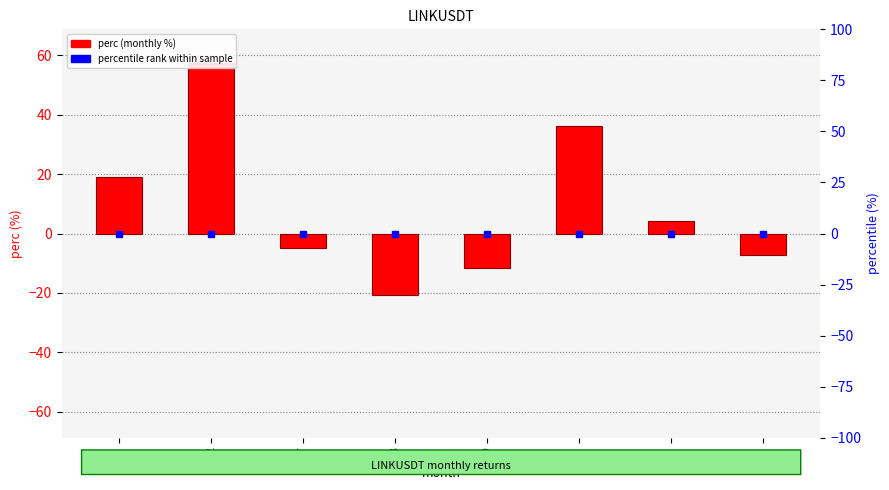

Reading right to left, what are all the values shown in this chart?

-7.2	4.1	36.1	-11.5	-20.8	-5.0	57.2	19.1